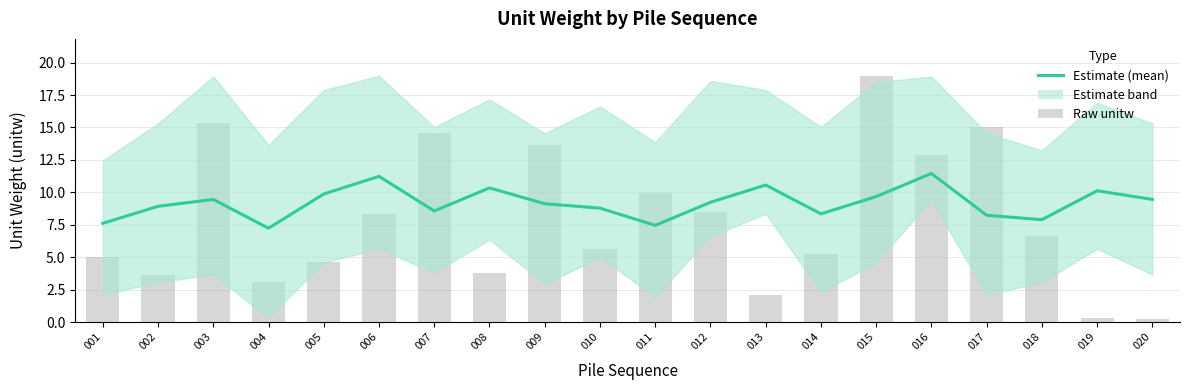

Where is Raw unitw nearest to the value 9?

012